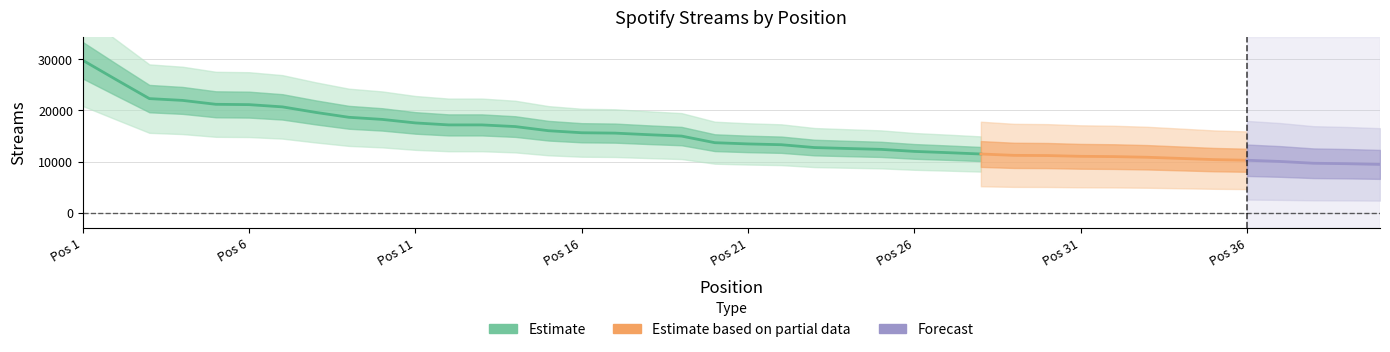

True or false: the data has more than 2 interior local peaks.

False